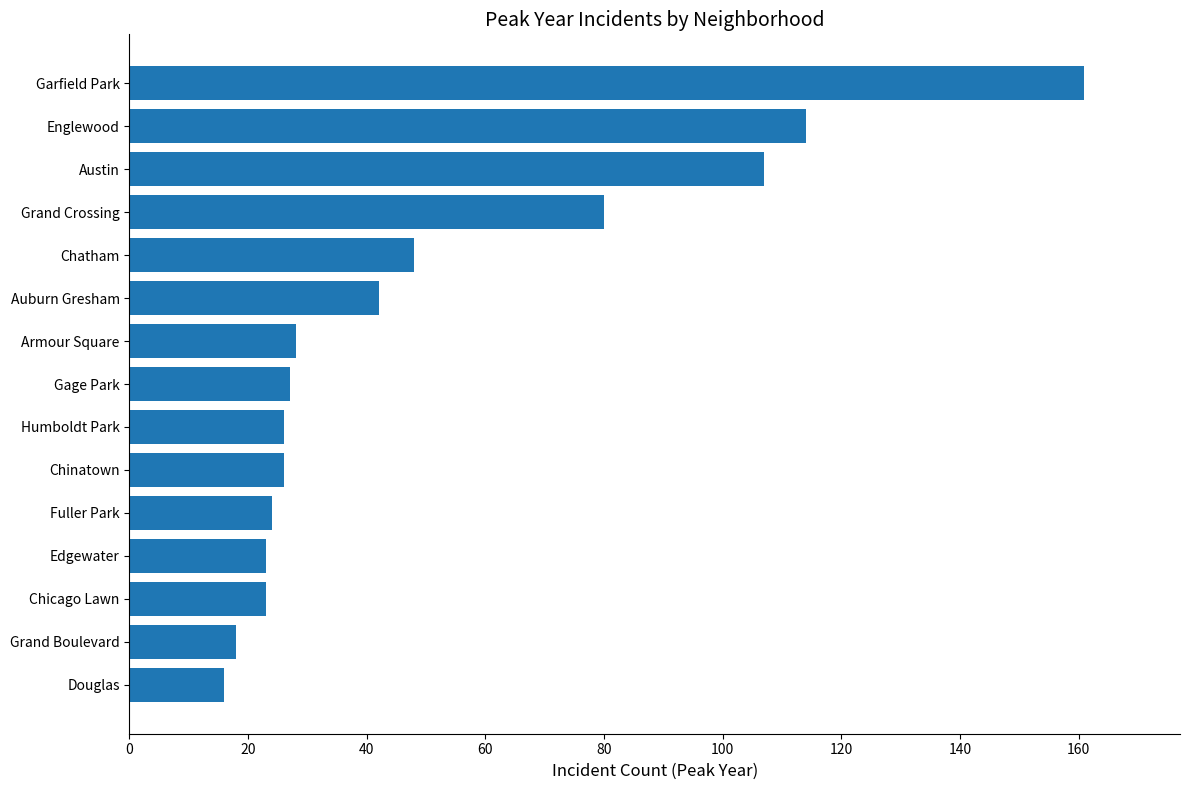

What is the label of the 3rd bar from the top?

Austin